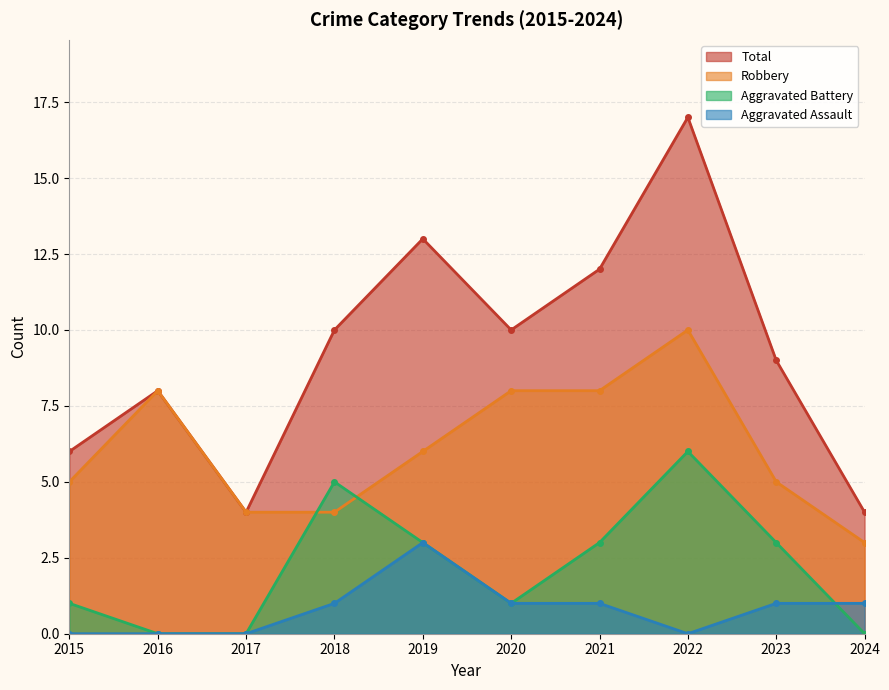

True or false: Aggravated Battery and Total cross at least once.

False